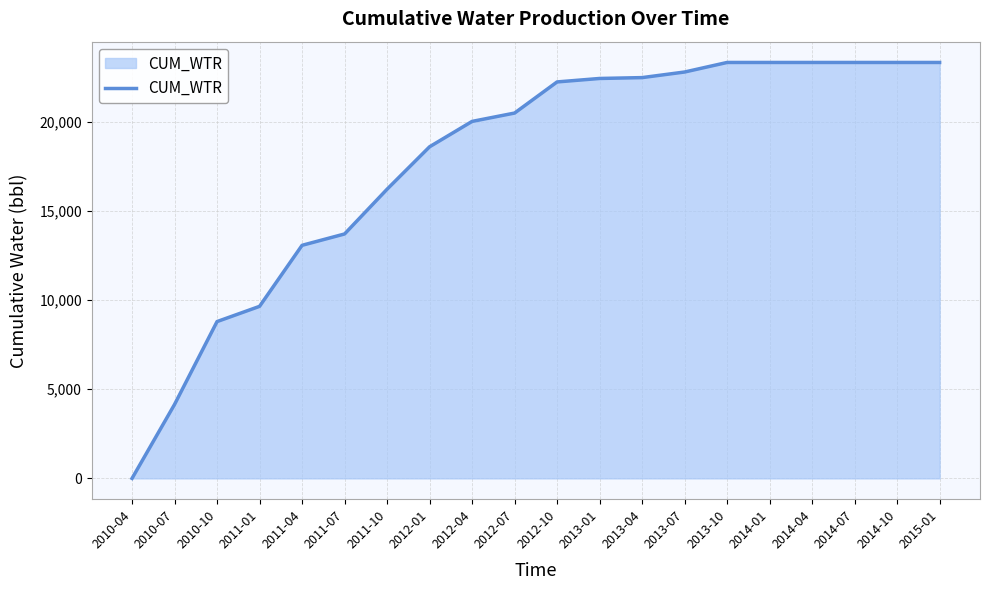

How many categories are shown in the chart?

20